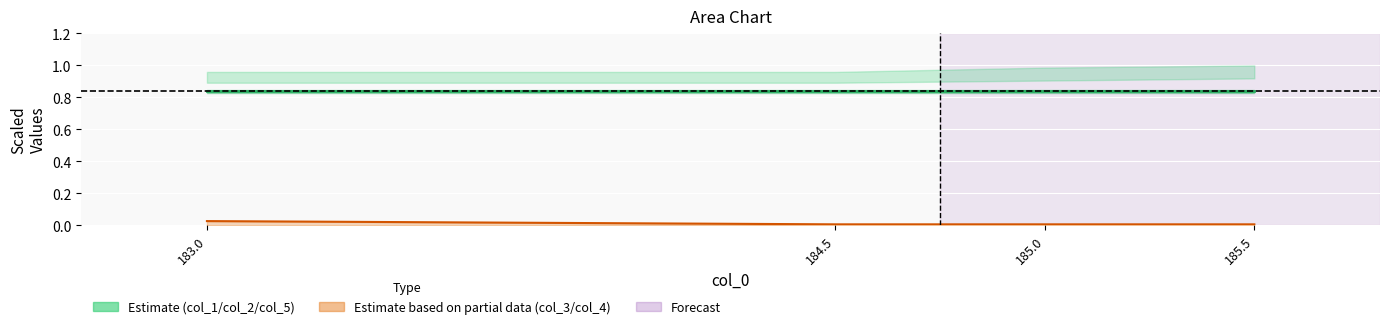

What is the total value across all series at 183.0?

0.9